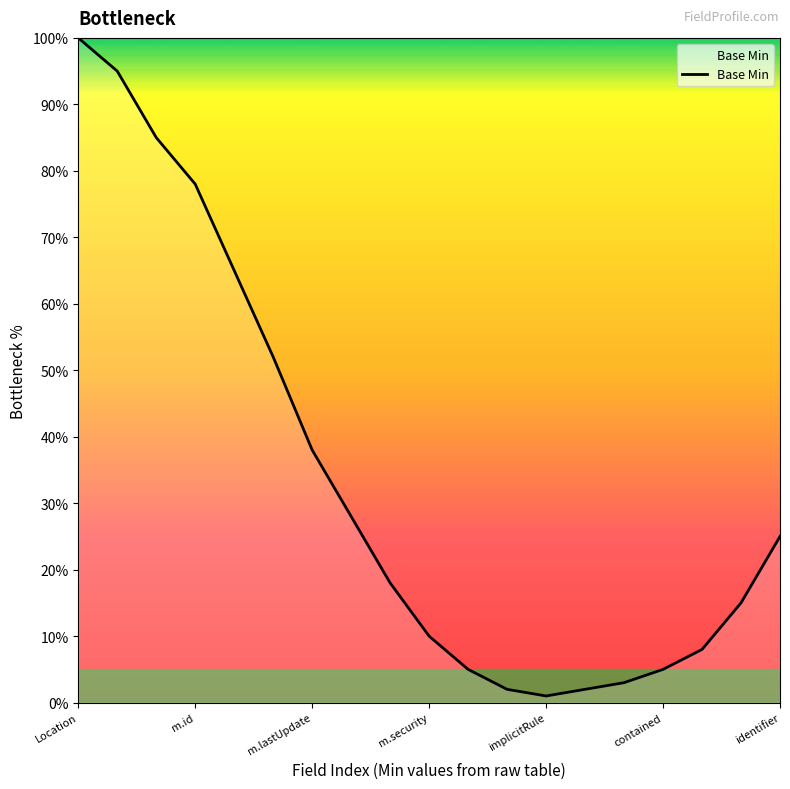

What is the difference between the maximum and minimum values?

99